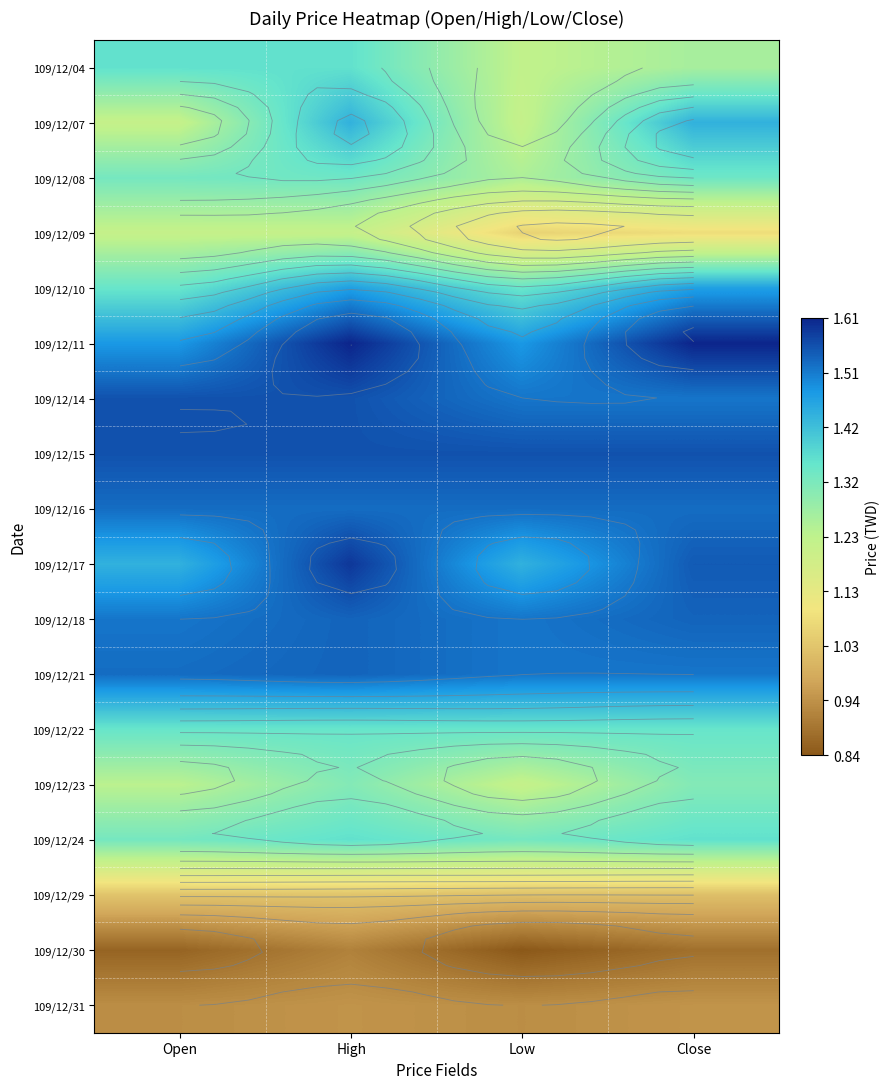

Between High and Close, which is larger?

High